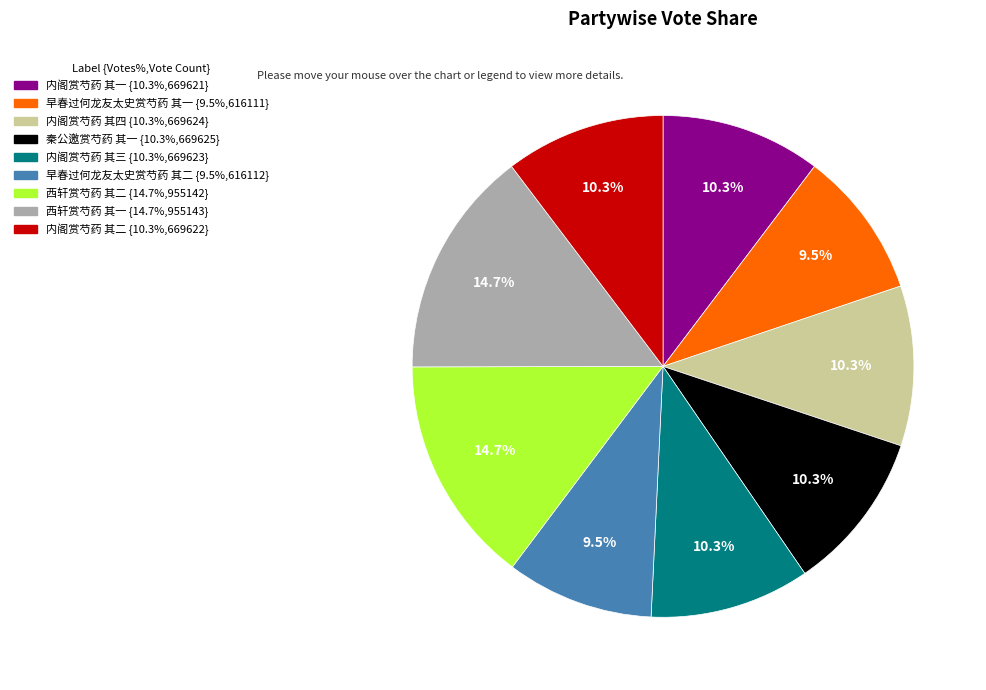

Approximately how many times larger is the value at 早春过何龙友太史赏芍药 其二 compared to 内阁赏芍药 其一?

0.9